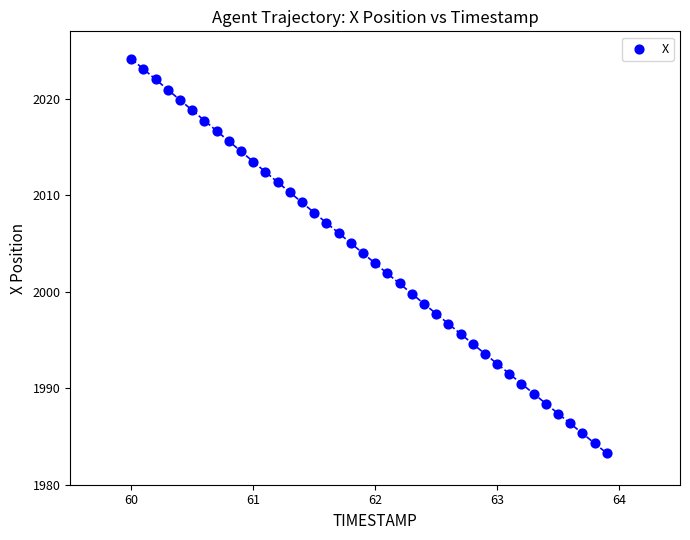

What is the range of X values (max minus min)?

3.9